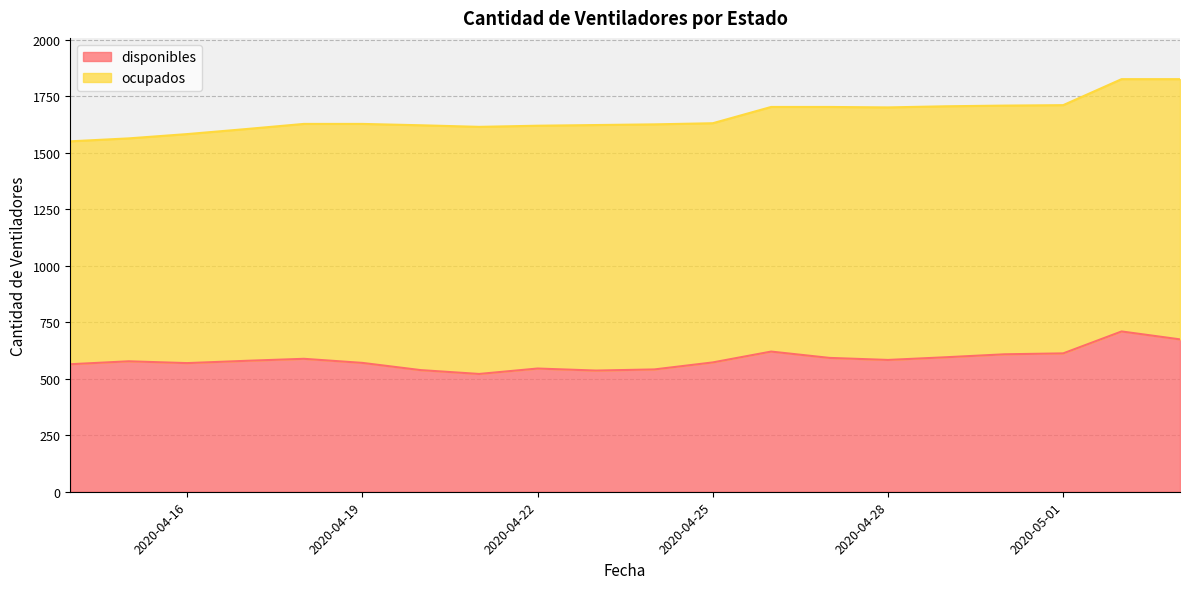

What is the average value?

585